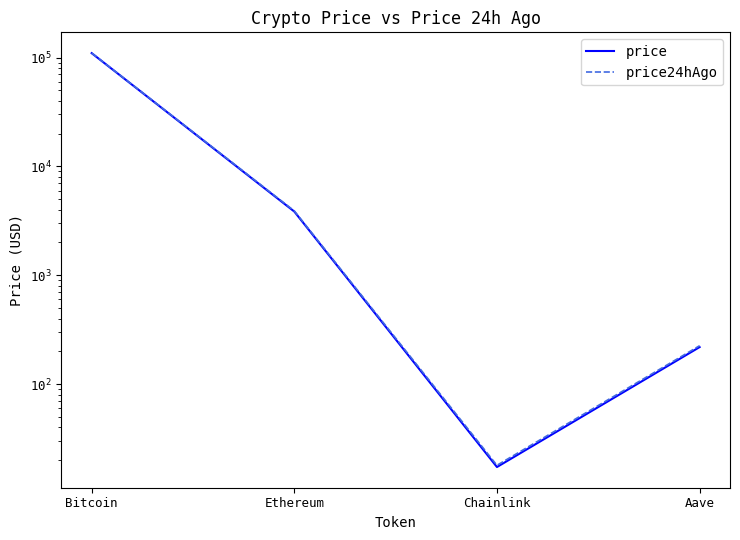

Is the value of price at Chainlink greater than the value of price24hAgo at Chainlink?

No